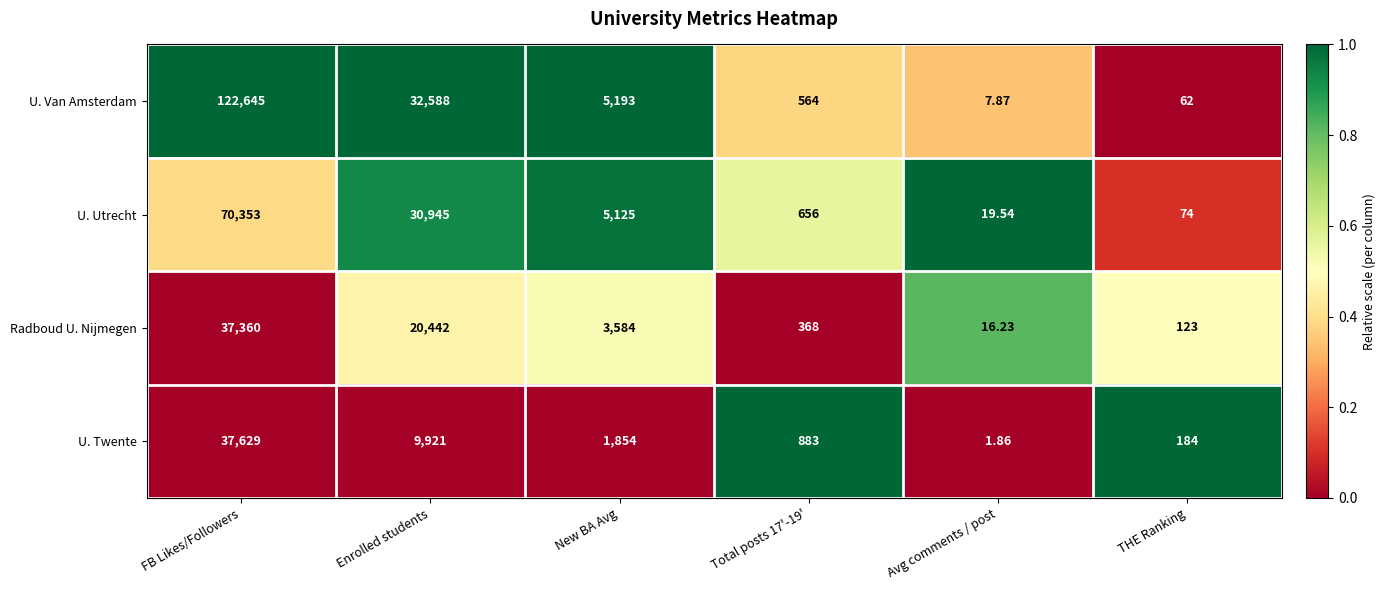

List the series in order of their peak value, highest first.

U. Van Amsterdam, U. Utrecht, U. Twente, Radboud U. Nijmegen